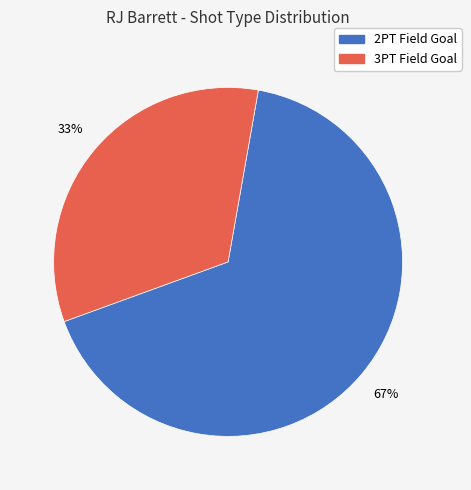

True or false: 3PT Field Goal accounts for 33% of the total.

True